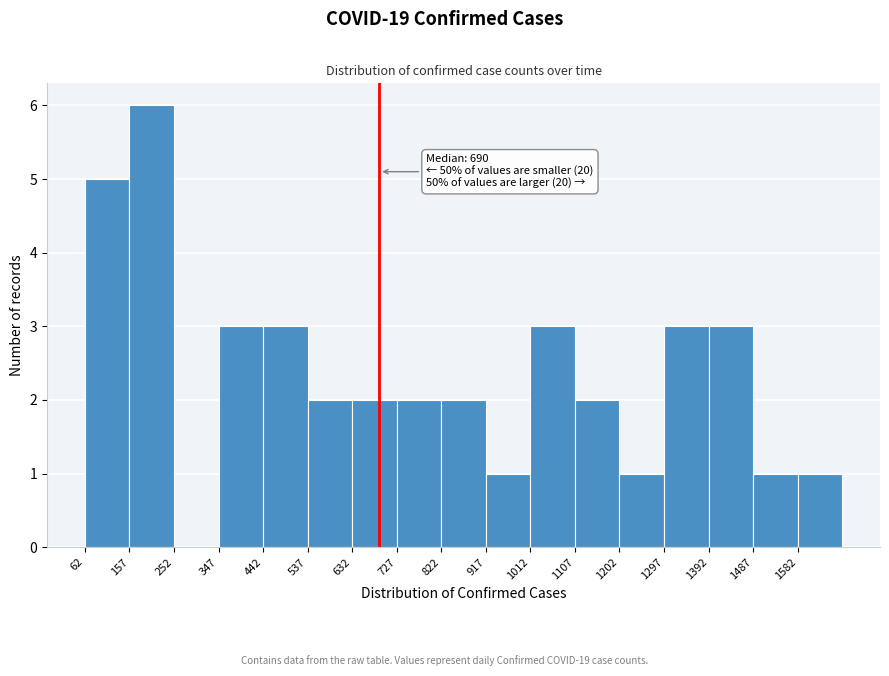

Which range on the x-axis has the tallest bar?

157 to 252